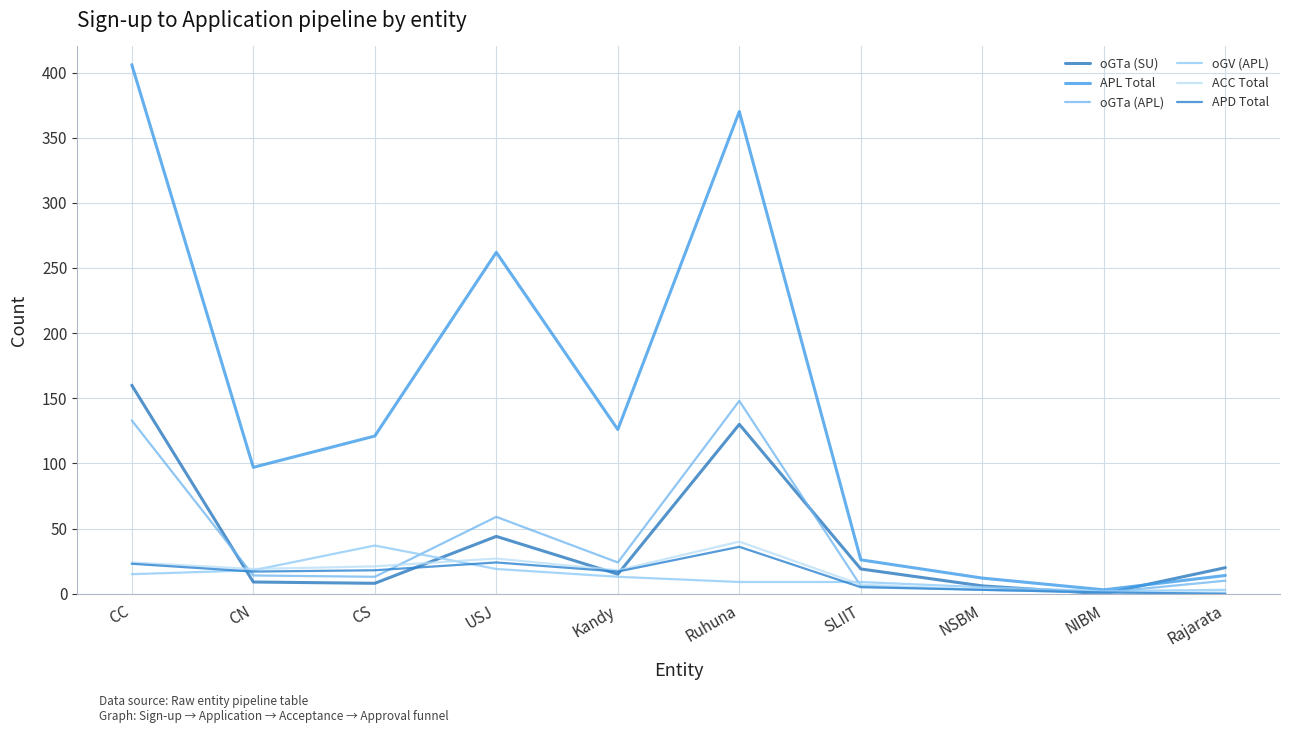

What are all the series names shown in the legend?

oGTa (SU), APL Total, oGTa (APL), oGV (APL), ACC Total, APD Total